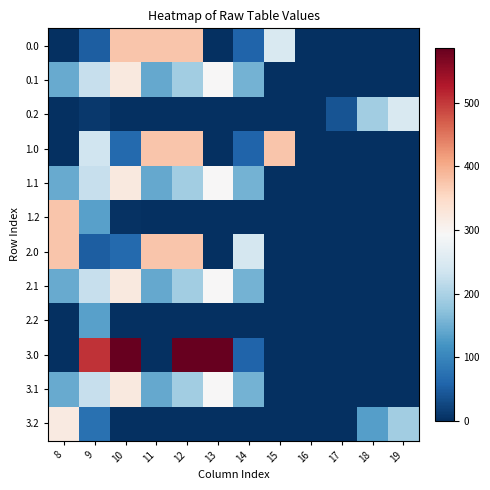

Which series has the widest spread of values?

3.0